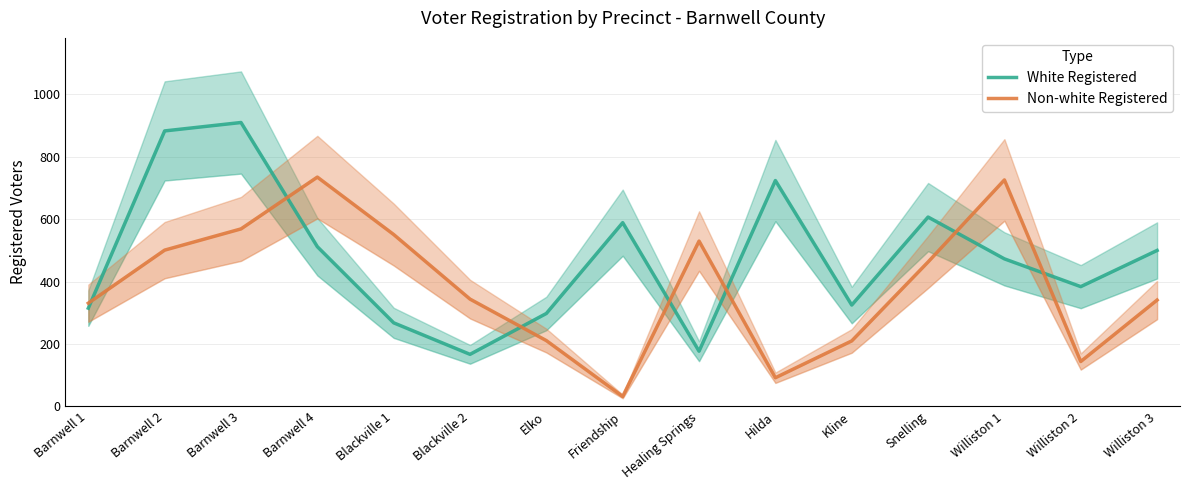

Reading left to right, list all the values displayed in this chart.

White Registered: Barnwell 1=315	Barnwell 2=883	Barnwell 3=910	Barnwell 4=512	Blackville 1=268	Blackville 2=167	Elko=298	Friendship=589	Healing Springs=177	Hilda=724	Kline=325	Snelling=607	Williston 1=473	Williston 2=384	Williston 3=500
Non-white Registered: Barnwell 1=331	Barnwell 2=501	Barnwell 3=569	Barnwell 4=735	Blackville 1=551	Blackville 2=344	Elko=211	Friendship=32	Healing Springs=530	Hilda=92	Kline=210	Snelling=463	Williston 1=726	Williston 2=144	Williston 3=341